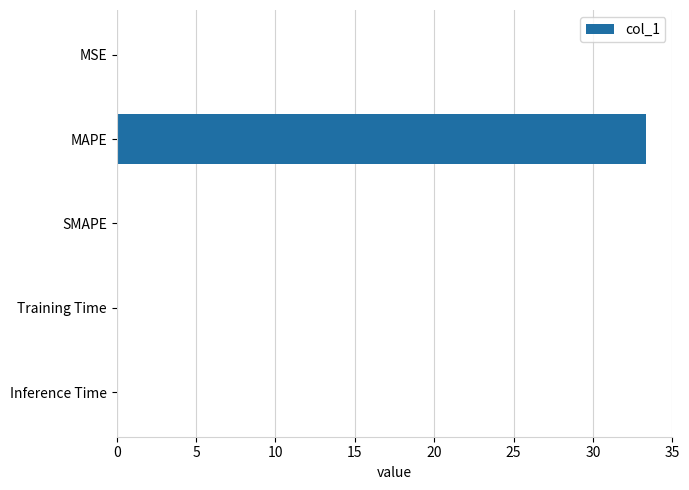

What is the sum of all values?

33.4